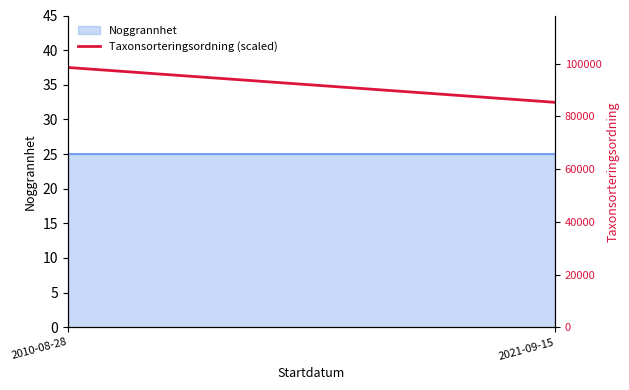

What position from the left is 2010-08-28?

1